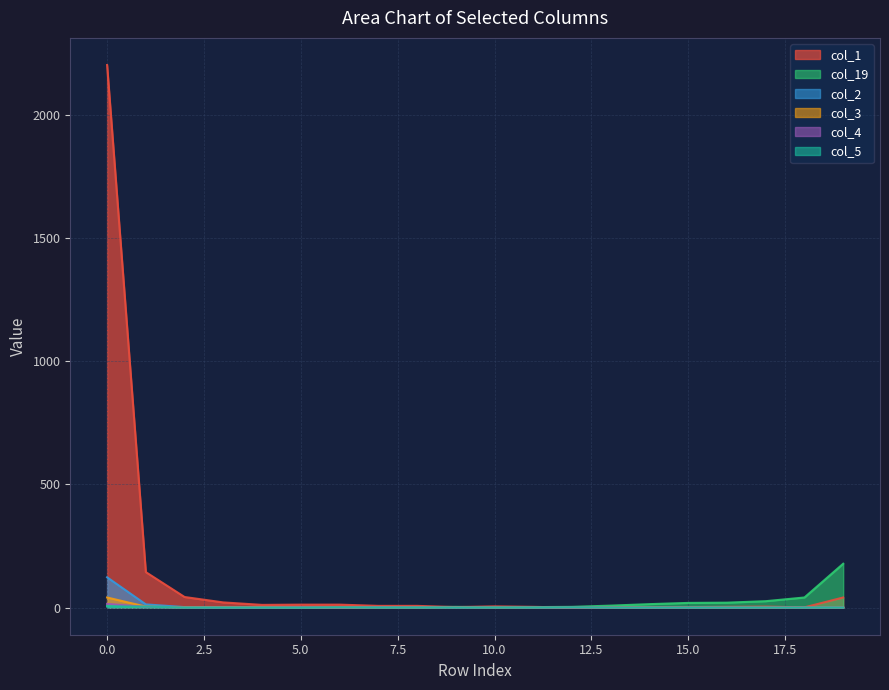

Where is the first local maximum for col_2?

7